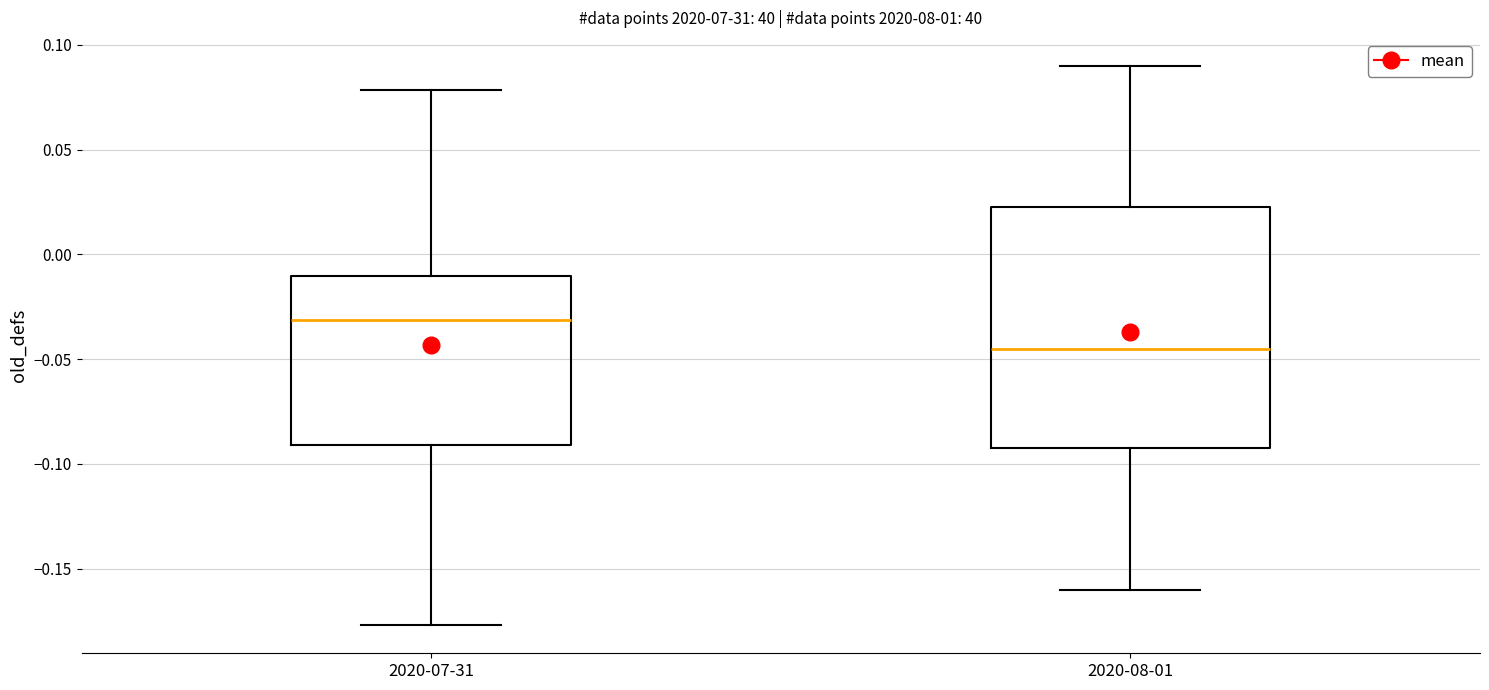

Reading left to right, read every box against the y-axis: the position of its median line, the range the box covers, and the ends of its whiskers. The values are not printed on the chart, so give them approximately, as read against the axis.

2020-07-31: median -0.030, box -0.090 to -0.010, whiskers -0.175 to 0.080
2020-08-01: median -0.045, box -0.090 to 0.025, whiskers -0.160 to 0.090